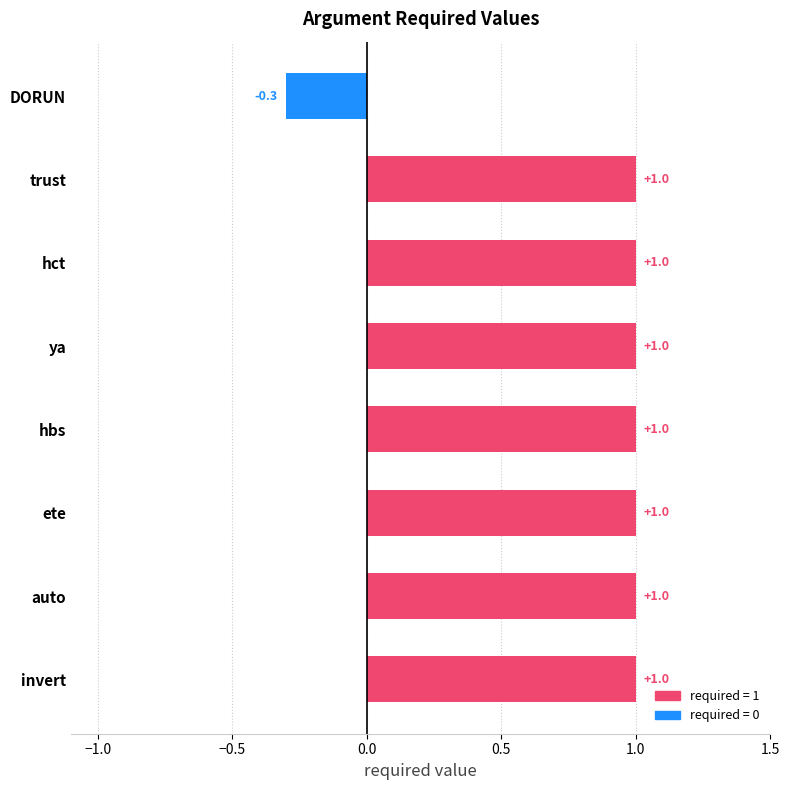

What is the difference between the maximum and minimum values?

1.3